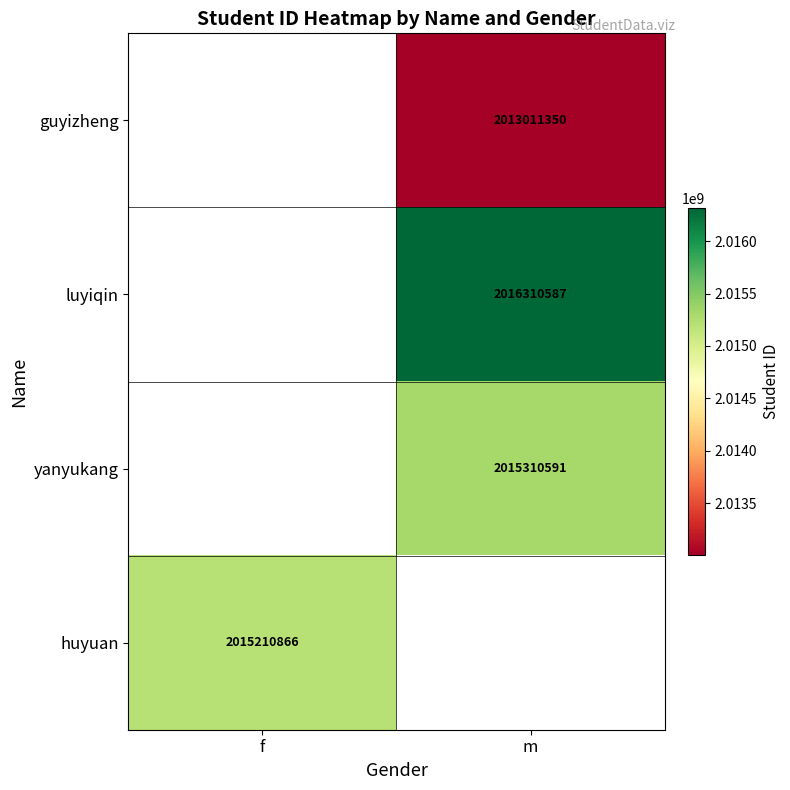

The huyuan series shows 2015210866 at f. True or false?

True